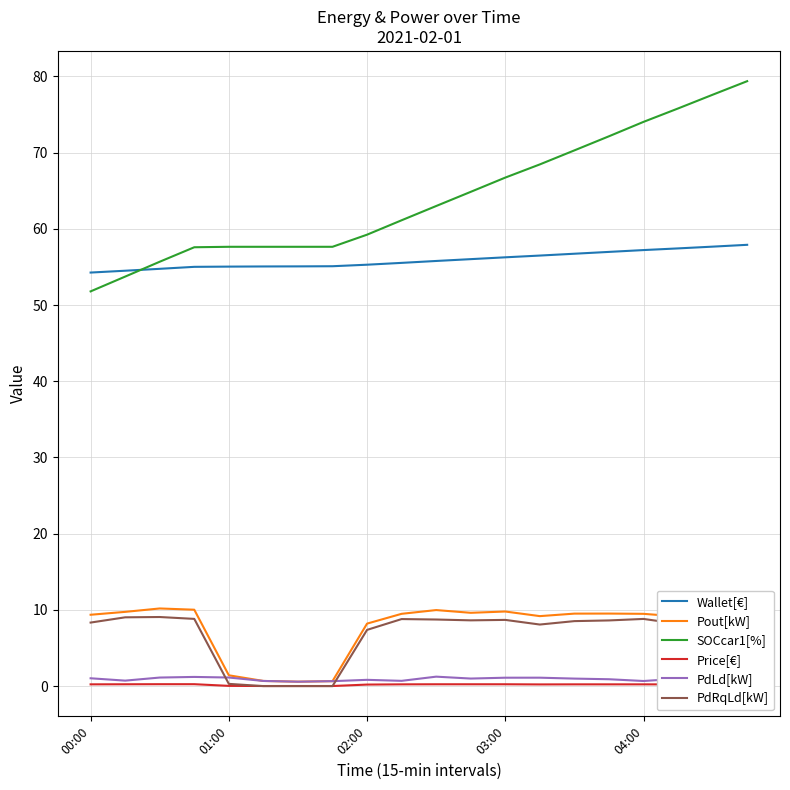

True or false: PdRqLd[kW] and Wallet[€] cross at least once.

False